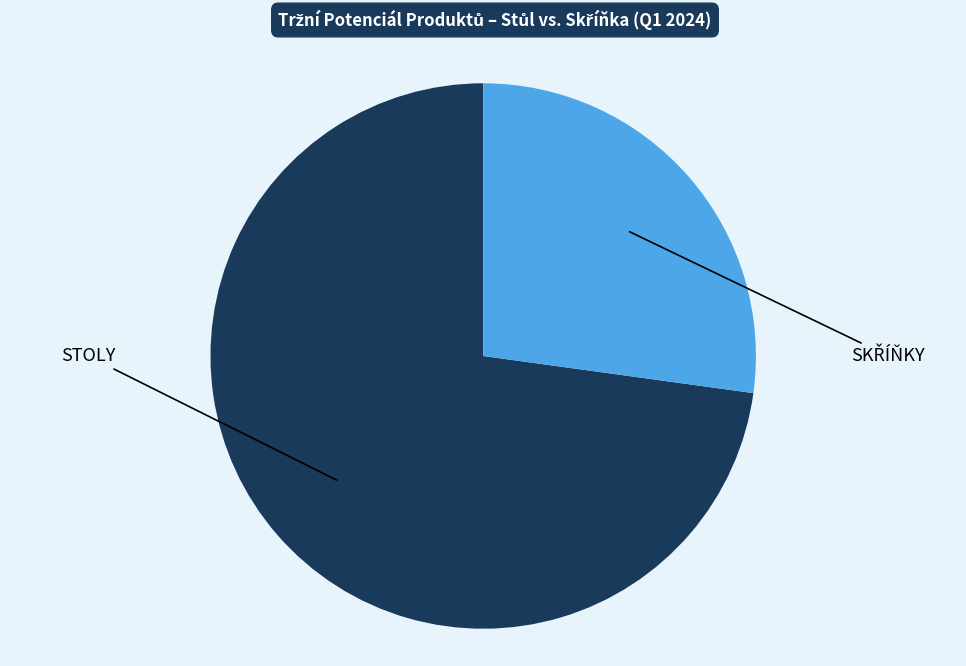

Is there a majority slice in this chart?

Yes